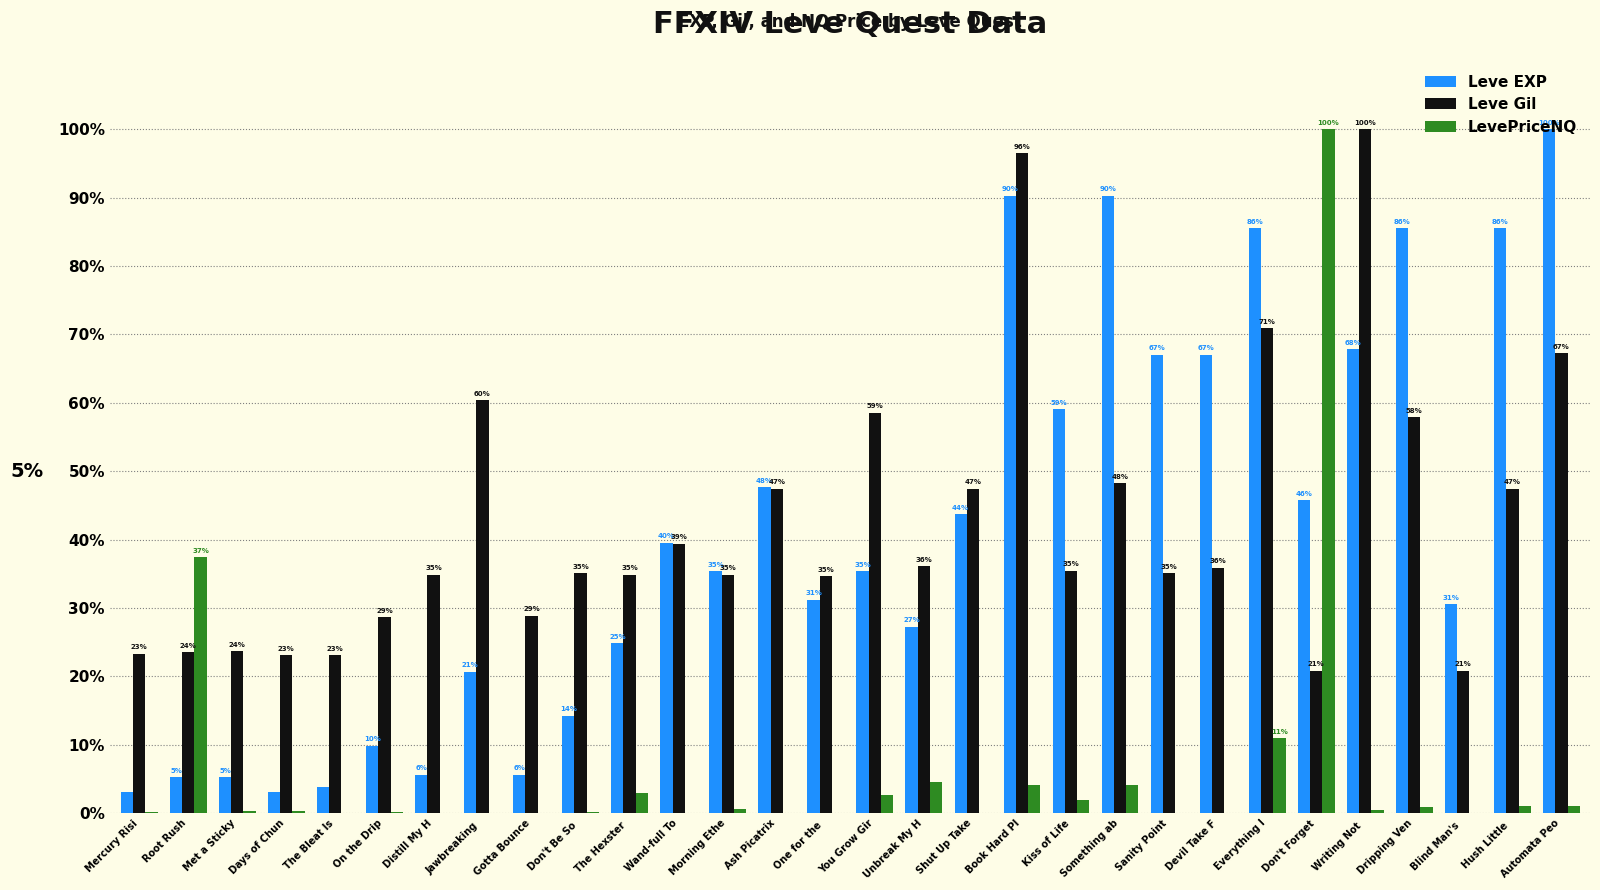

How many positive values does the LevePriceNQ series have?

21